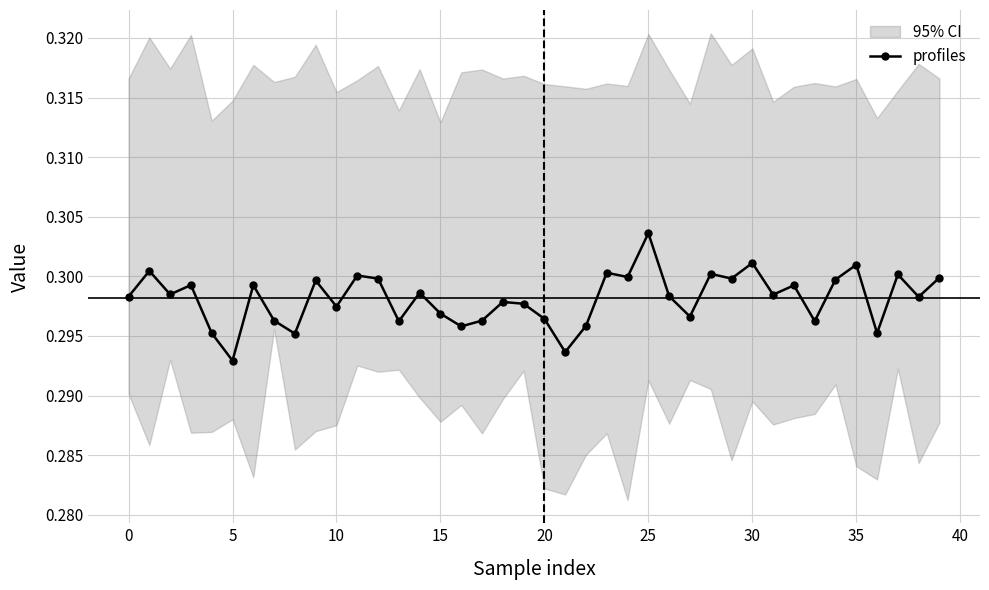

True or false: profiles has more than 0 interior local peaks.

True